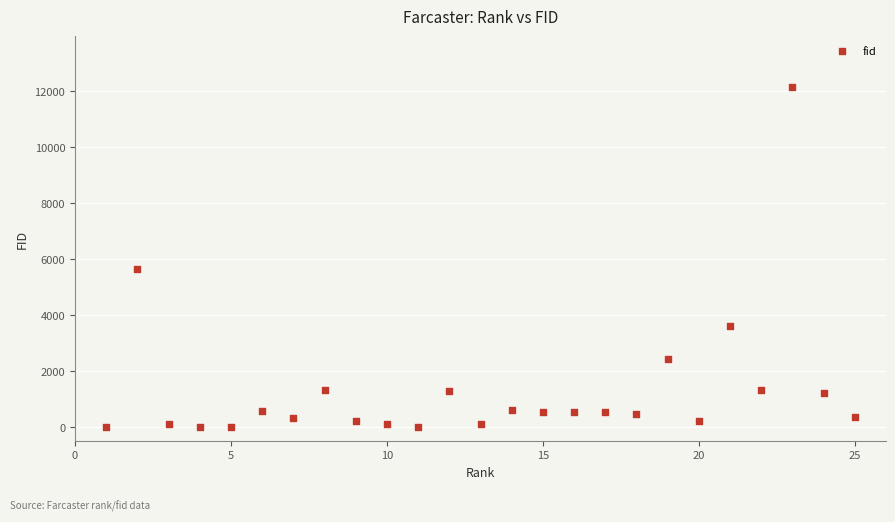

What Y value in the scatter plot is closest to 6072?

5650